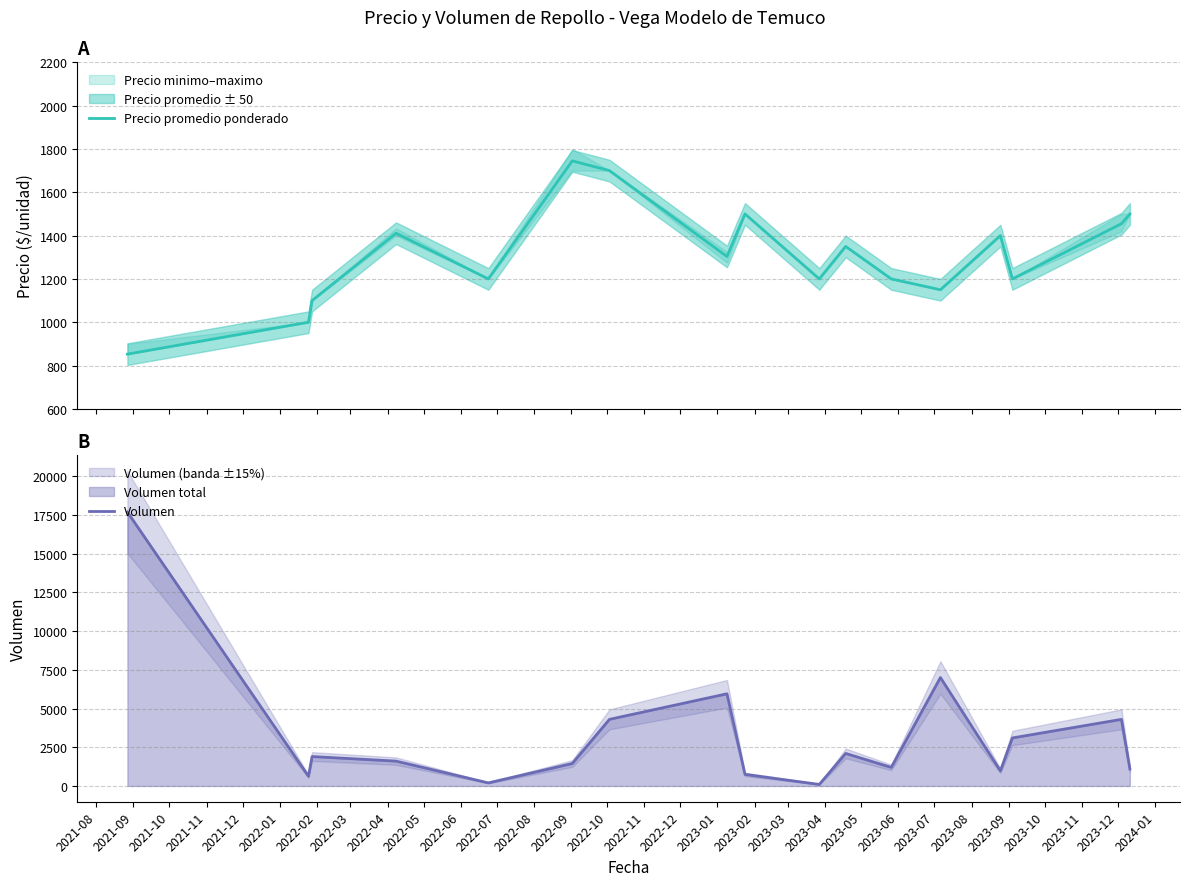

What is the minimum value for Precio promedio ponderado?

852.8